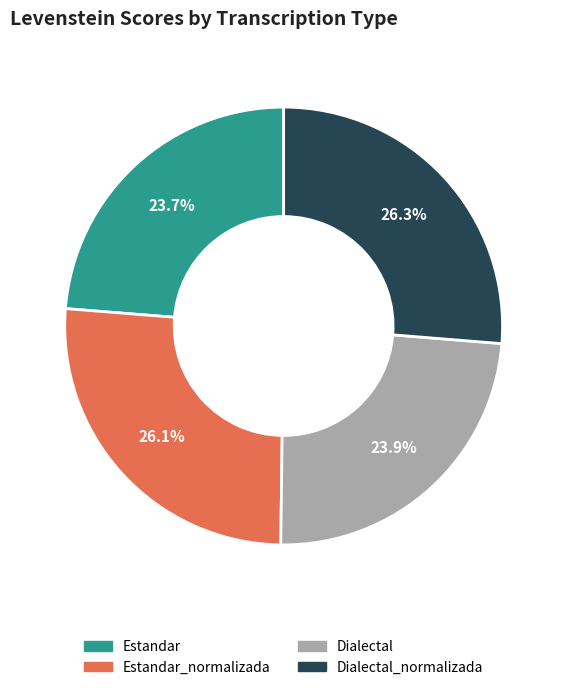

Does any single category account for the majority?

No